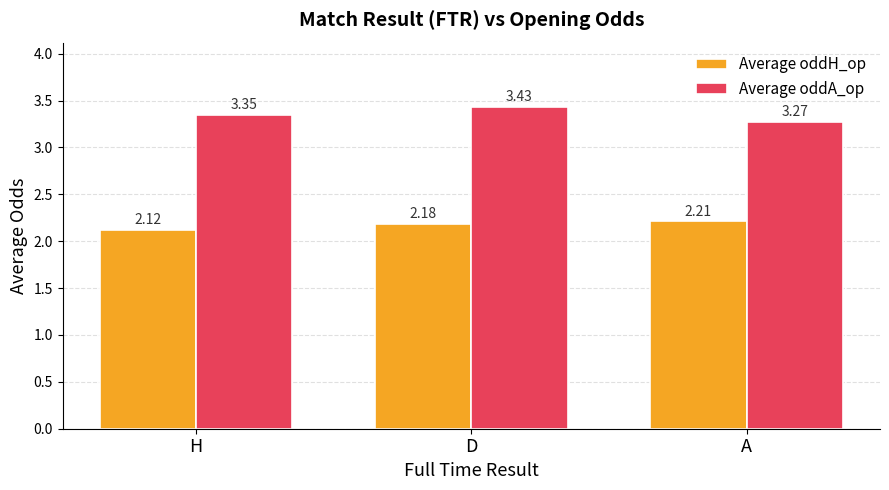

What is the sum of the Average oddA_op values at H and D?

6.8